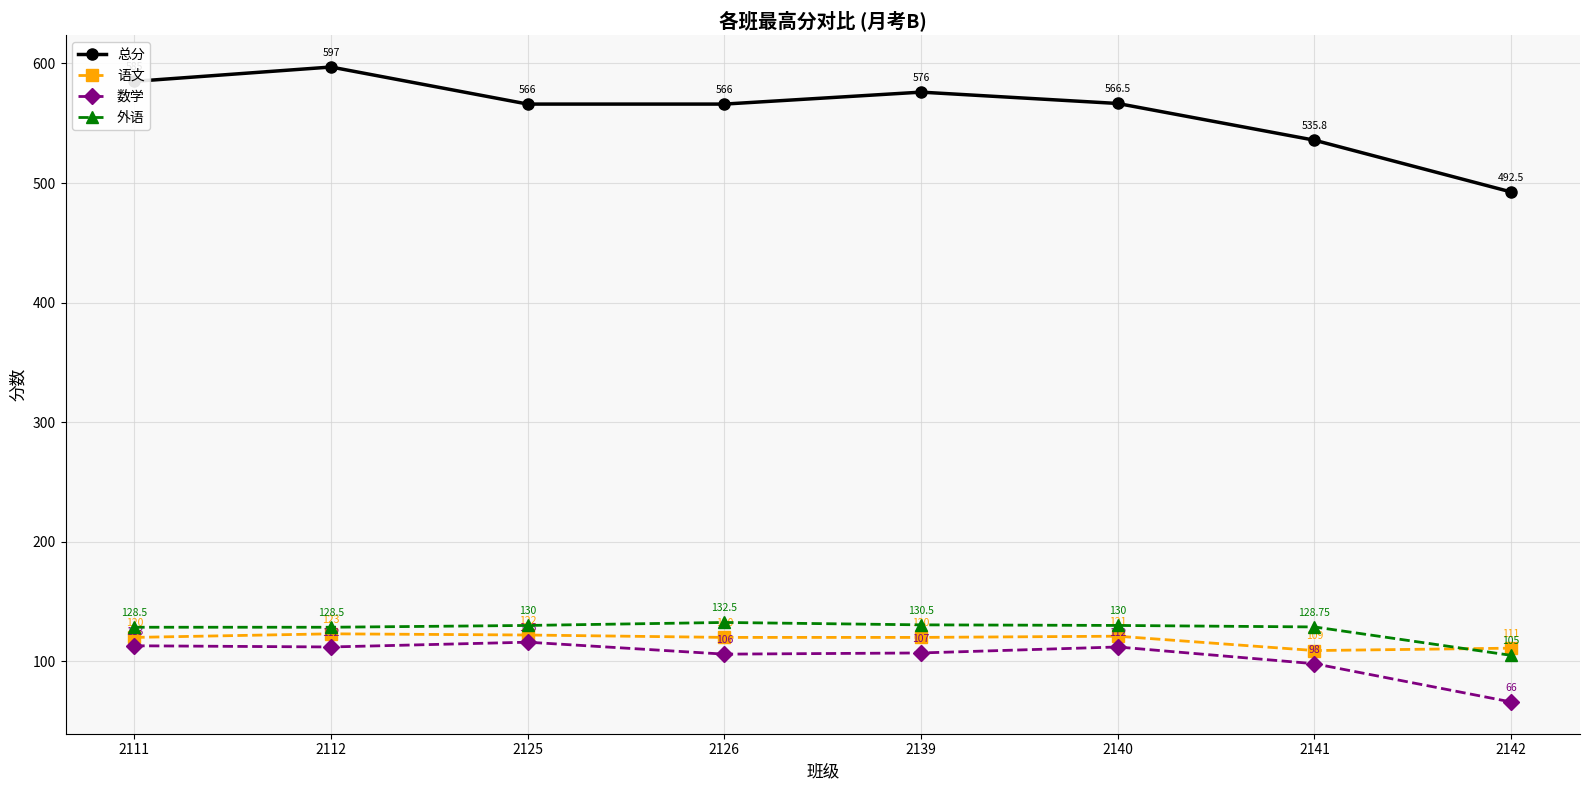

Between 2140 and 2141, which series saw the biggest shift?

总分